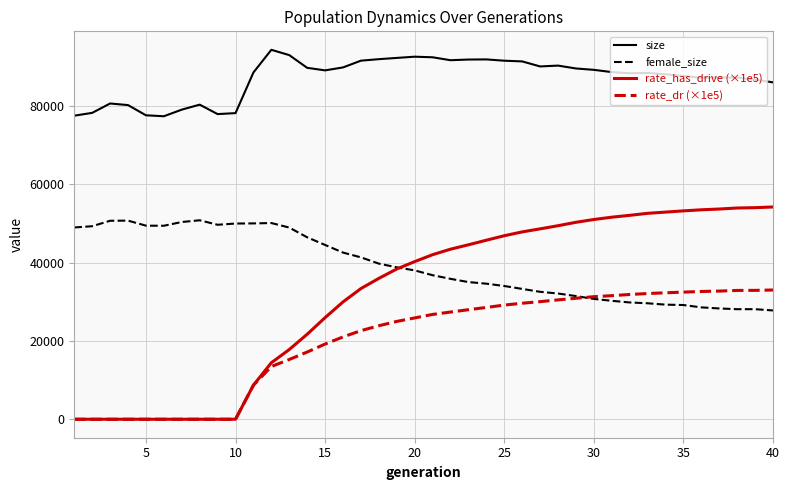

What is the lowest value of the size series?

77426.0